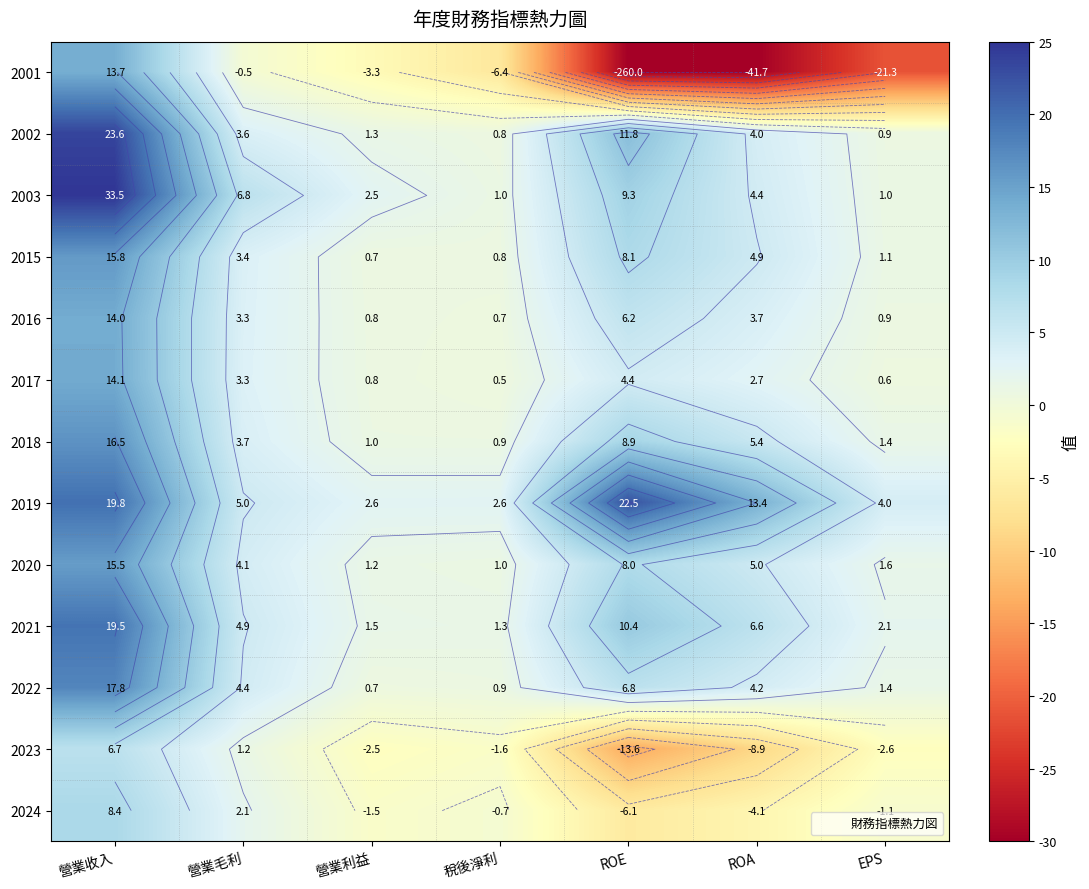

The value of 2001 at 營業利益 is -0.8. True or false?

False